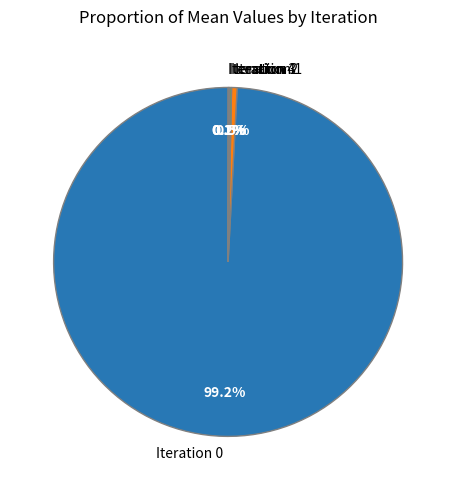

Which slice is the largest?

Iteration 0